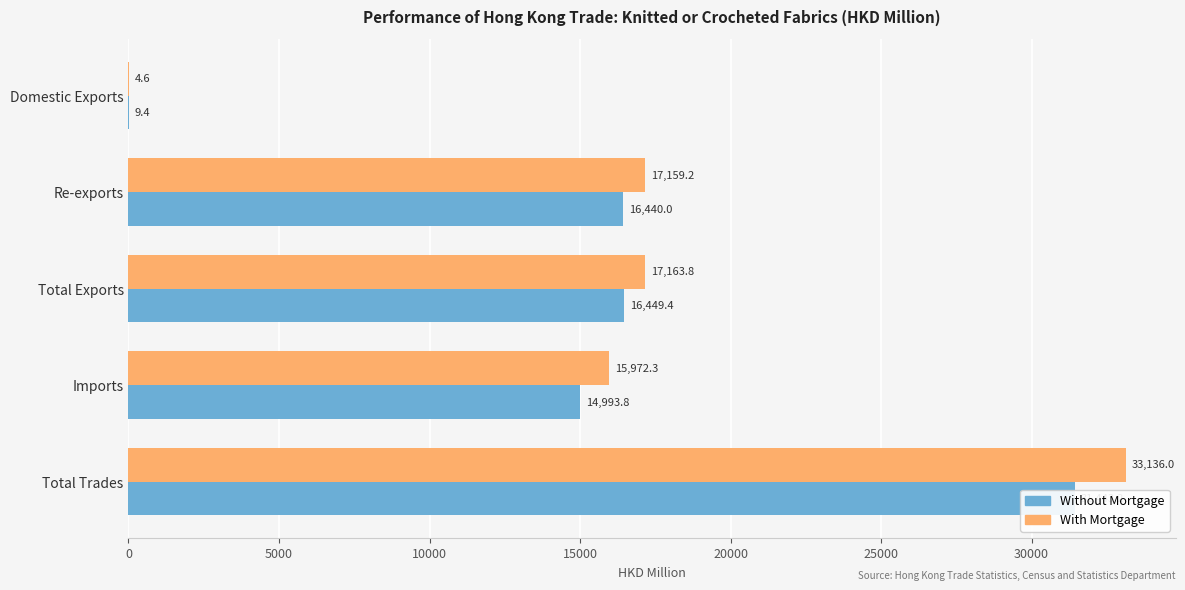

Reading left to right, transcribe all the data shown in this chart.

Without Mortgage: 9.4	16440.0	16449.4	14993.8	31443.2
With Mortgage: 4.6	17159.2	17163.8	15972.3	33136.0